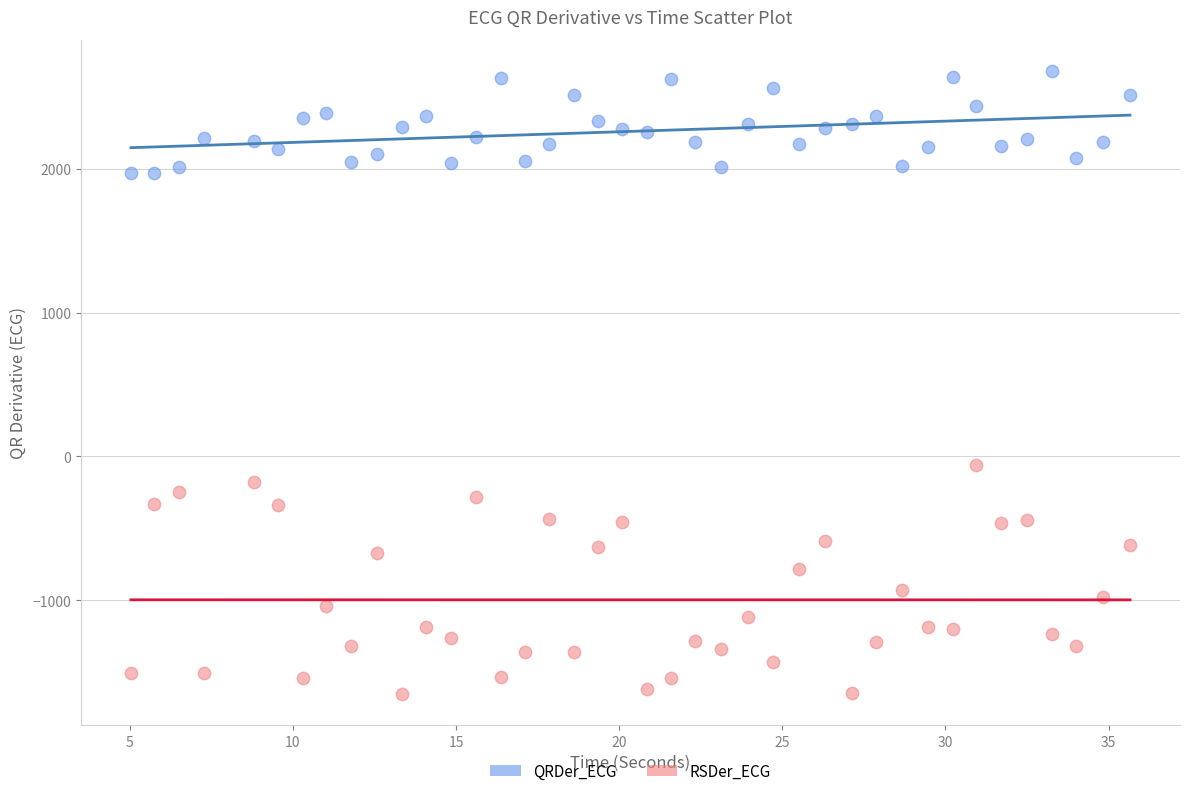

What is the X range (max minus min) for the scatter plot?

30.6